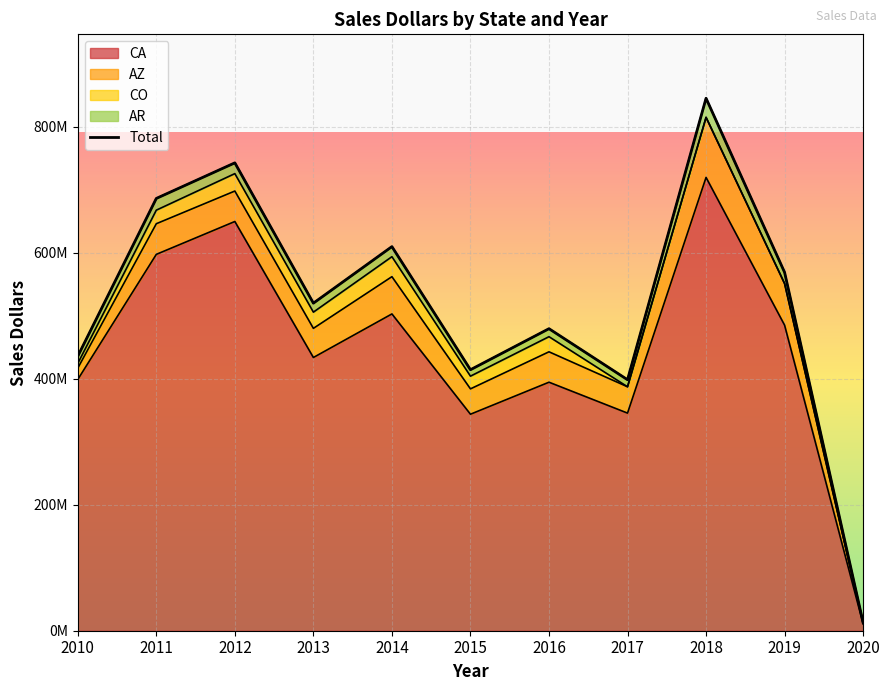

What is the smallest value displayed?

12844826